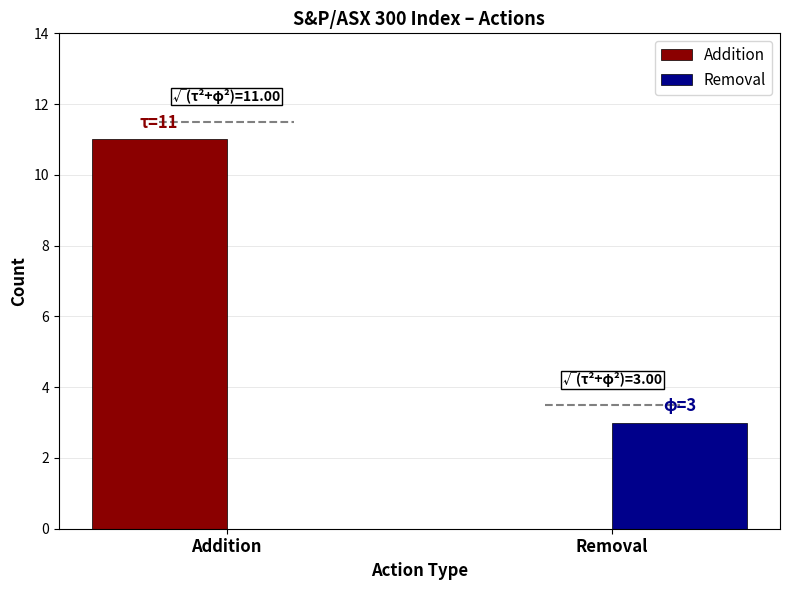

True or false: Removal has a value of 0 at Addition.

True